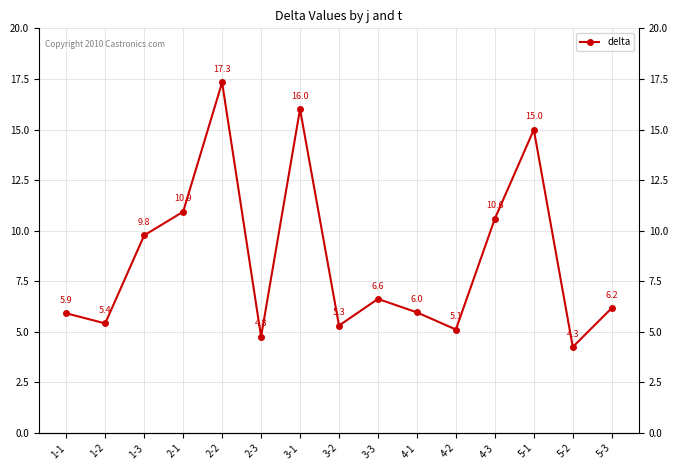

What is the change in value from 2-3 to 3-2?

+0.5